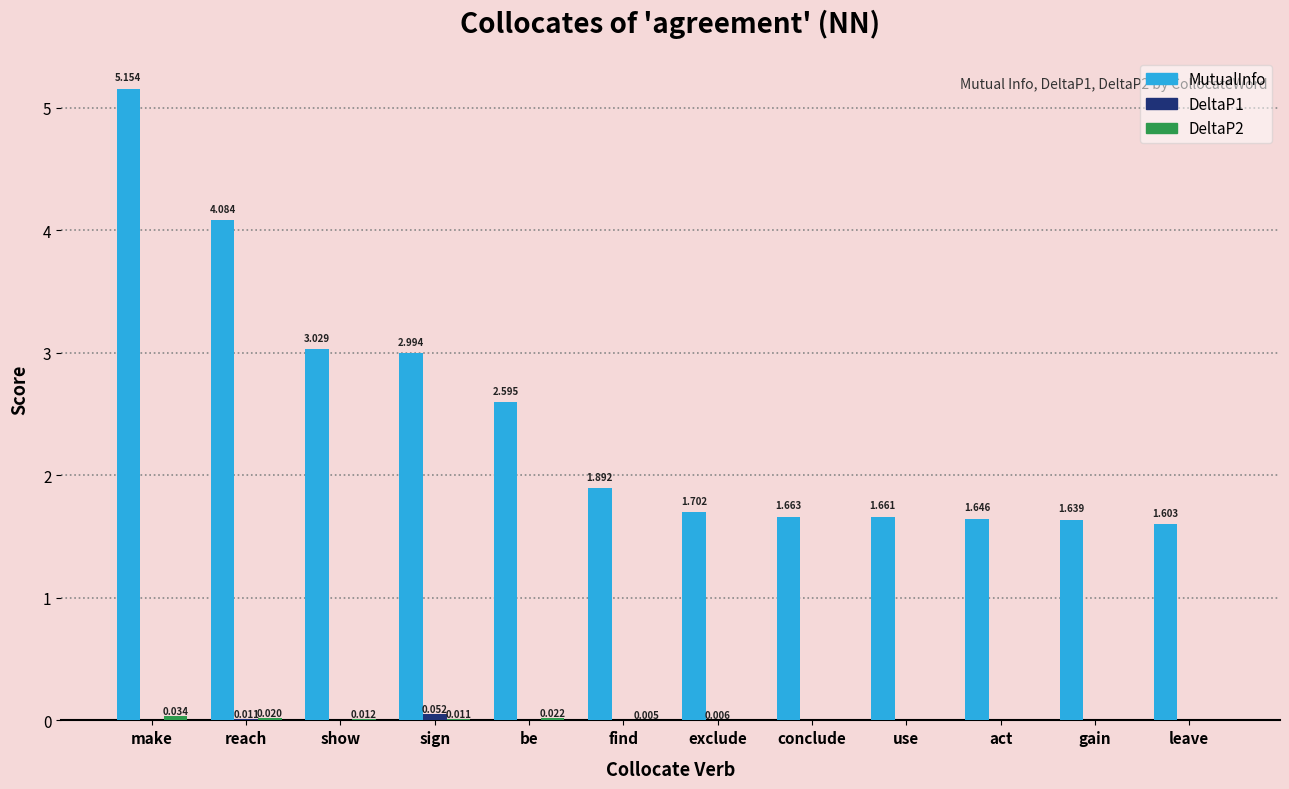

Which series has the largest total across all categories?

MutualInfo